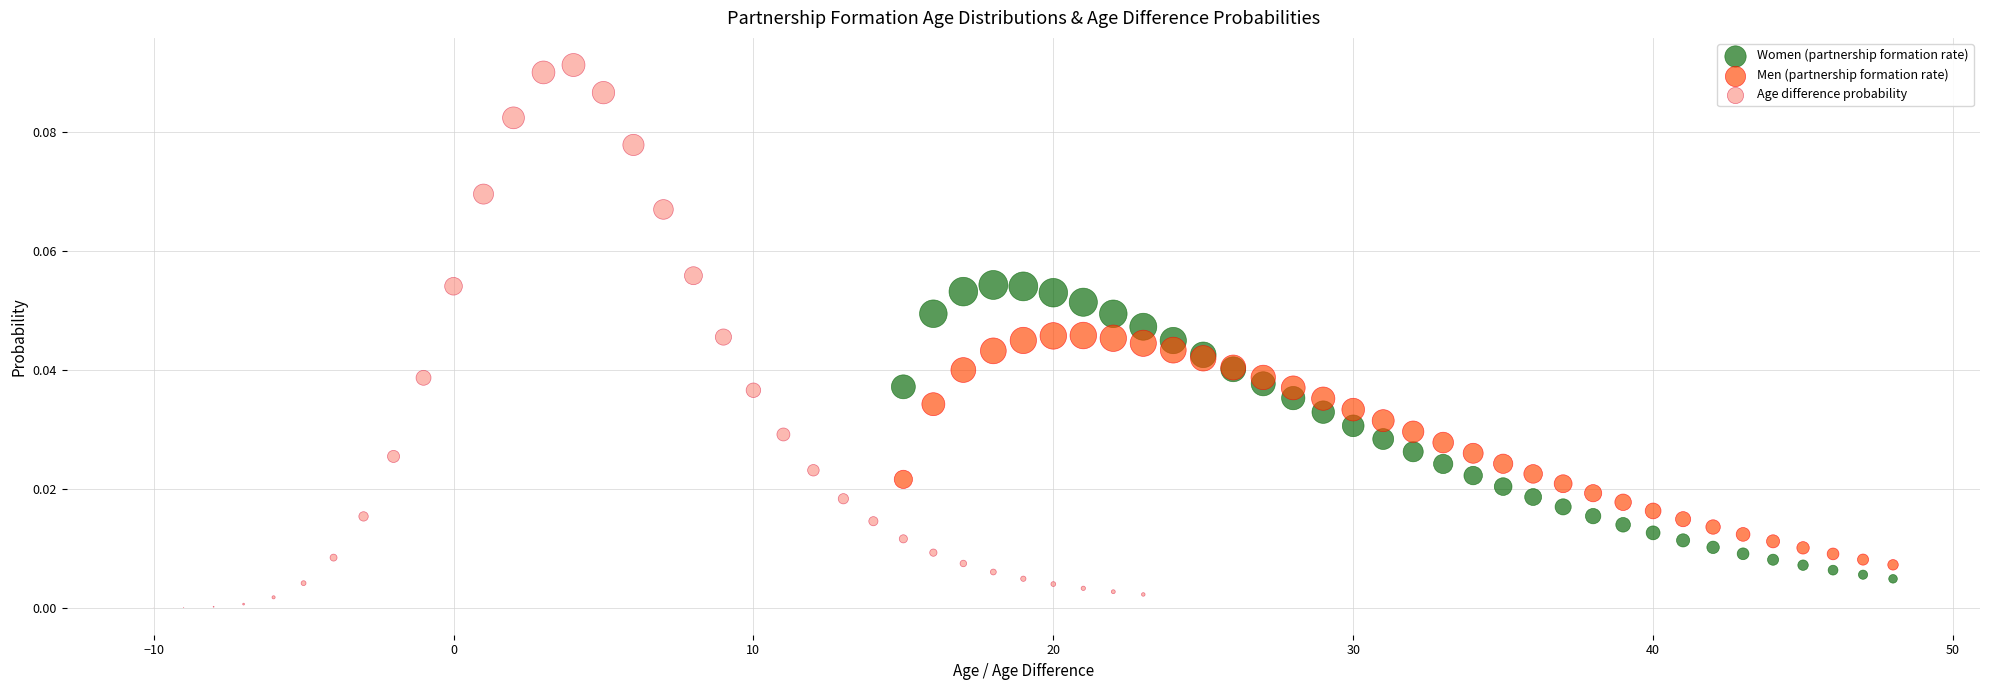

Which series contains the lowest Y value?

Age difference probability